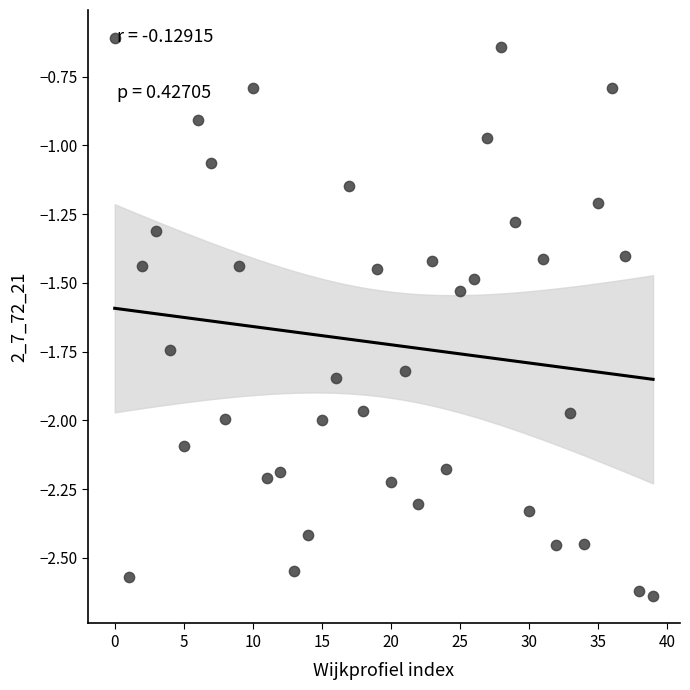

What is the range of Y values (max minus min)?

2.0